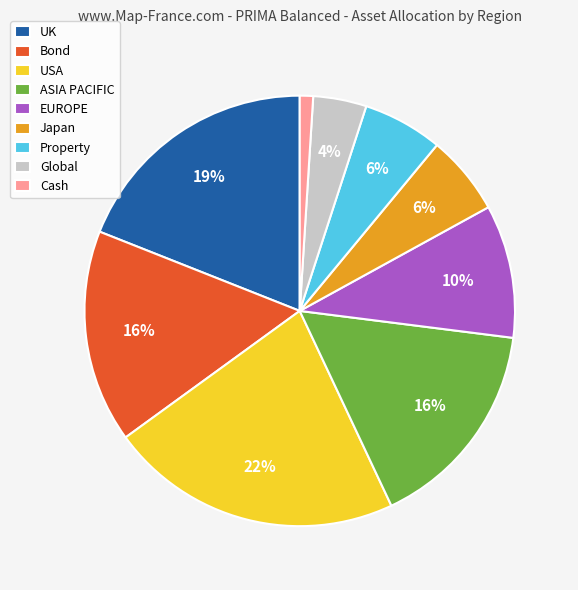

To the nearest percent, what percentage of the pie is Japan?

6%